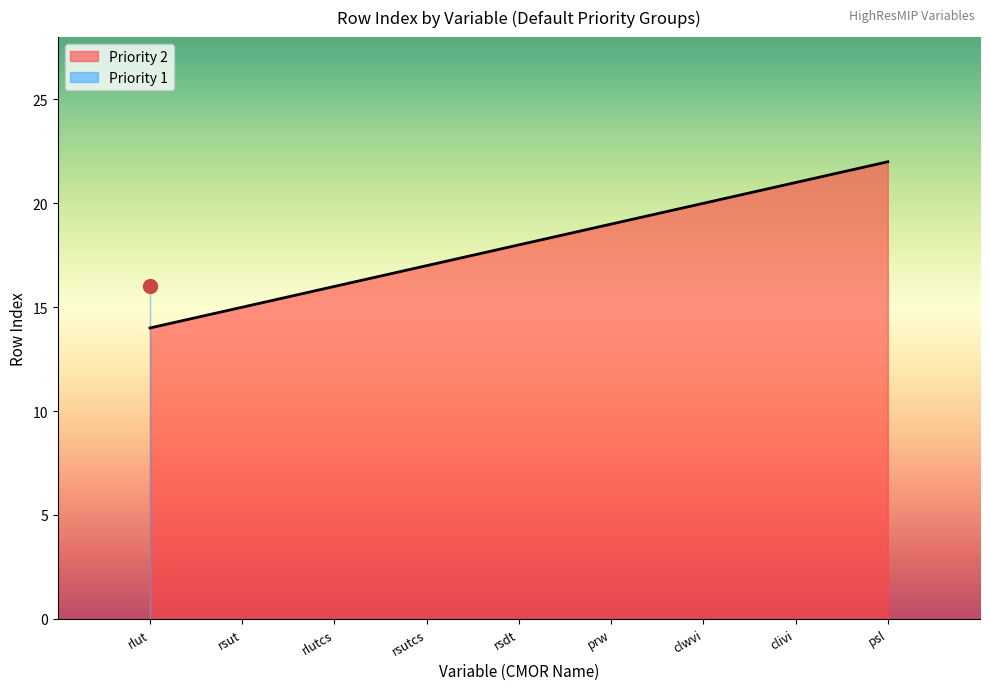

Which label corresponds to the smallest value in the chart?

rlut